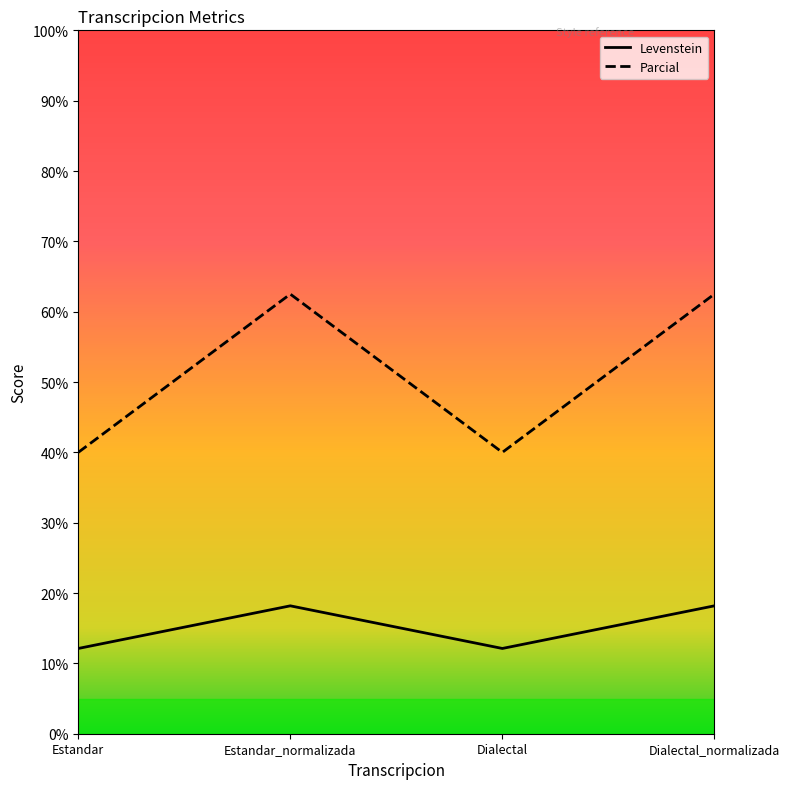

Which series has the widest spread of values?

Parcial